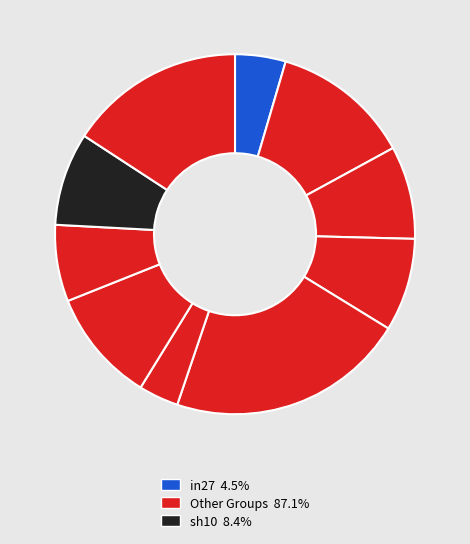

How many slices are in this pie chart?

10